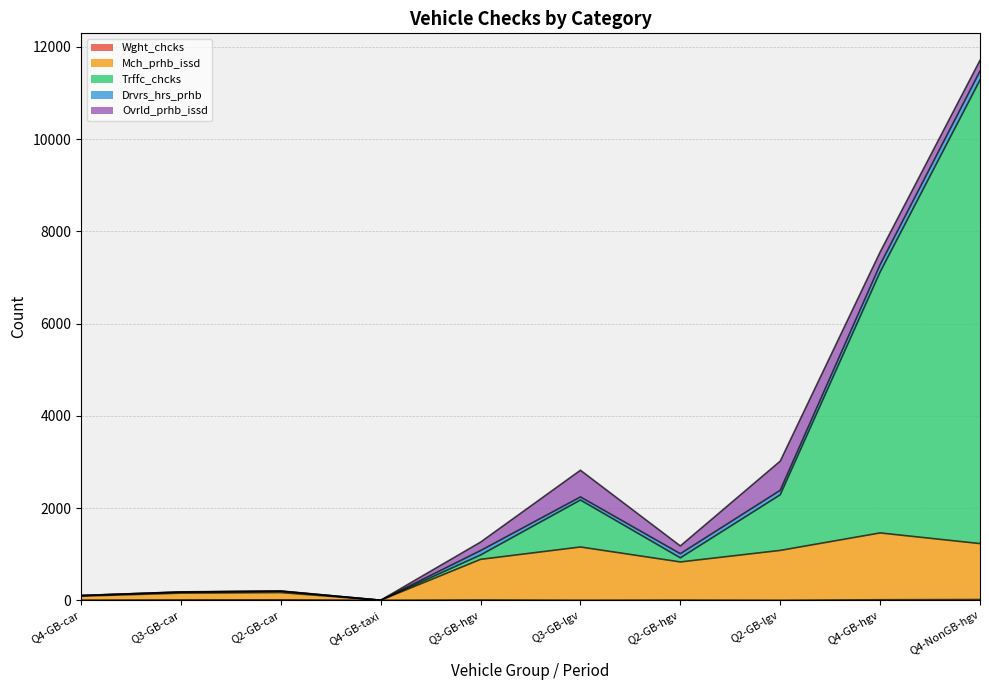

At which category is the sum across all series the highest?

Q4-NonGB-hgv